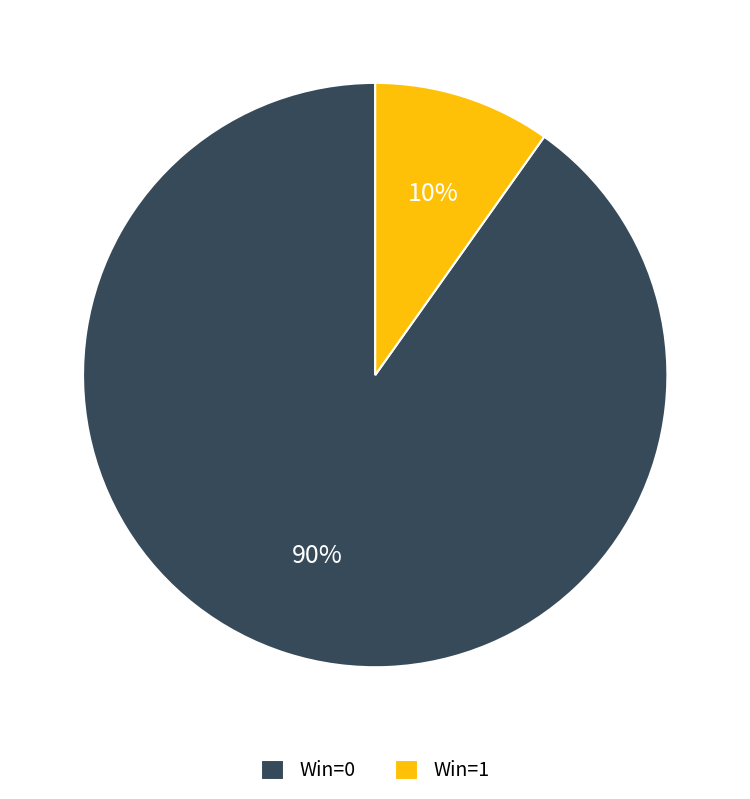

True or false: Win=0 accounts for 80% of the total.

False